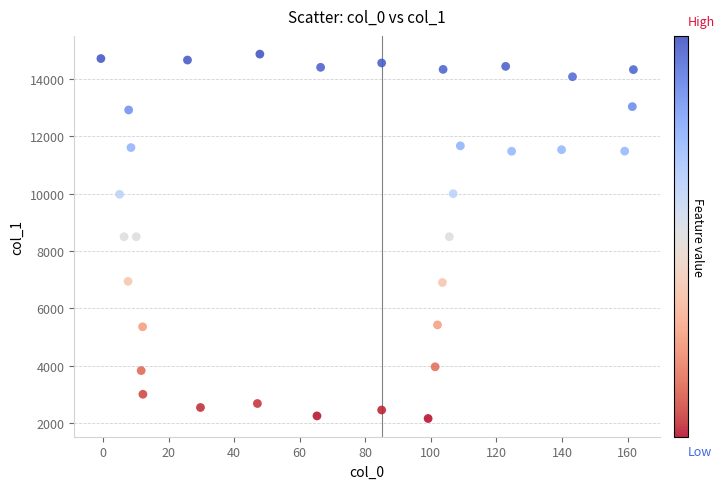

What is the range of Y values (max minus min)?

12724.8